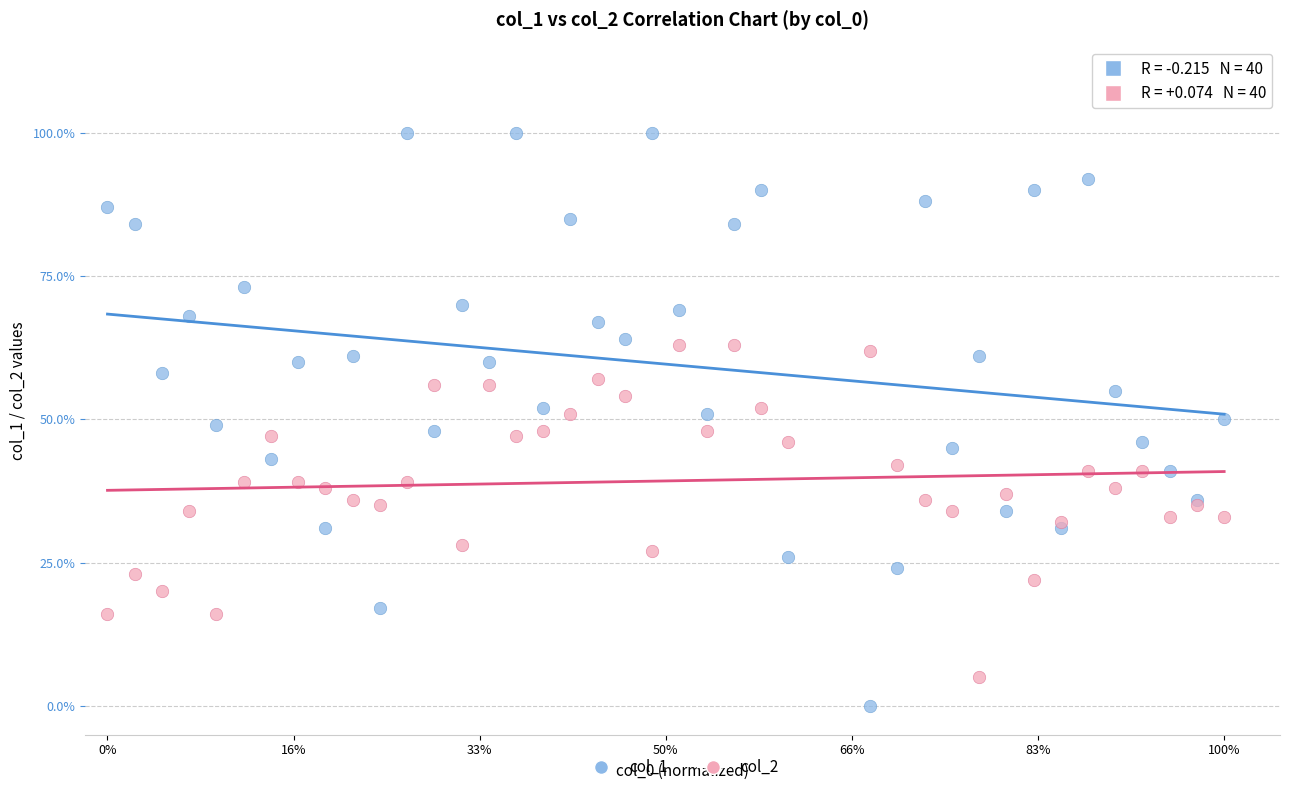

Which series contains the highest Y value?

col_1